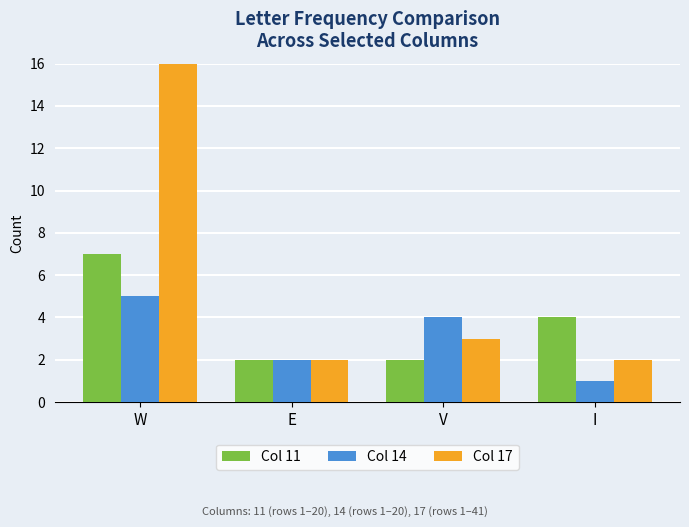

What is the label of the 2nd bar from the left?

E